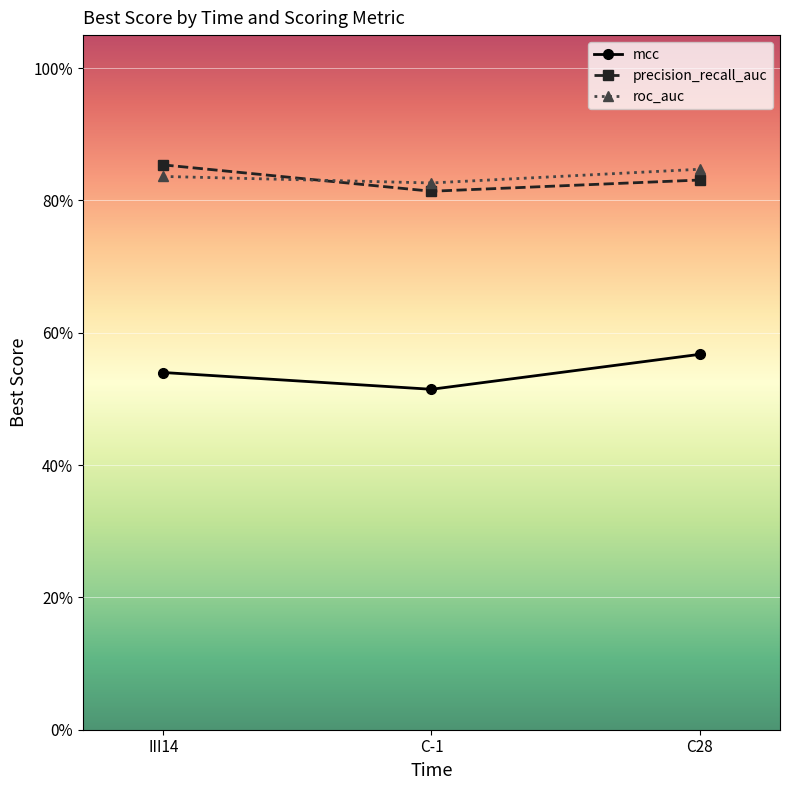

Does the chart have visible grid lines?

Yes